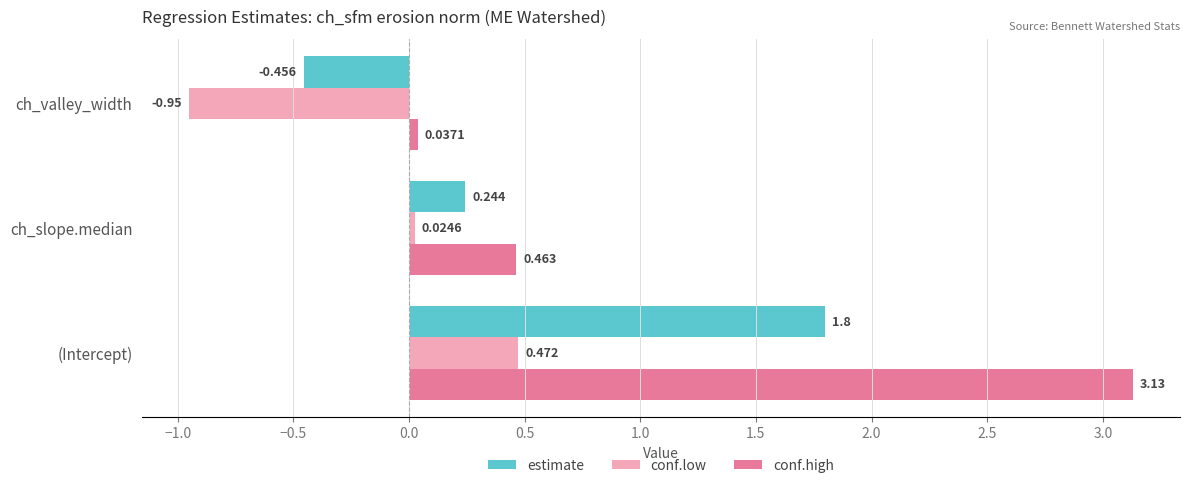

At which category is the sum across all series the highest?

(Intercept)